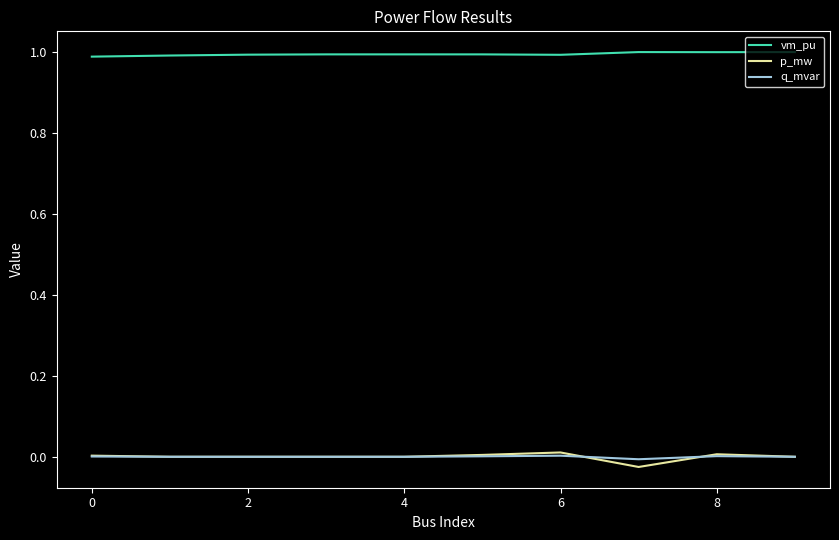

What is the lowest value of the vm_pu series?

1.0